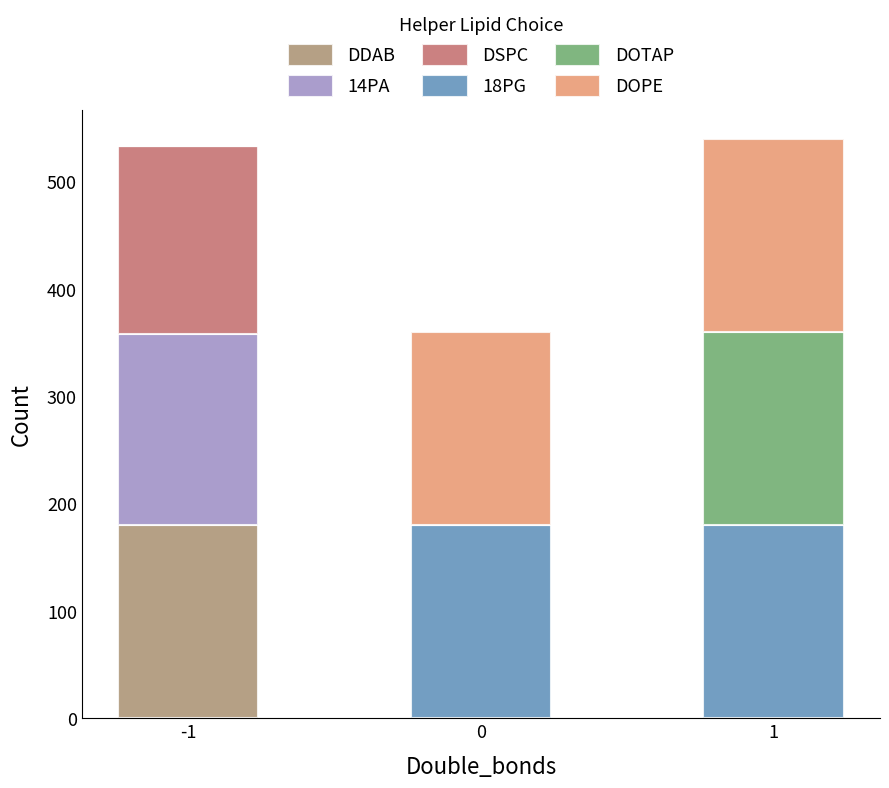

Reading left to right, list the values for the DDAB series.

-1=180	0=0	1=0